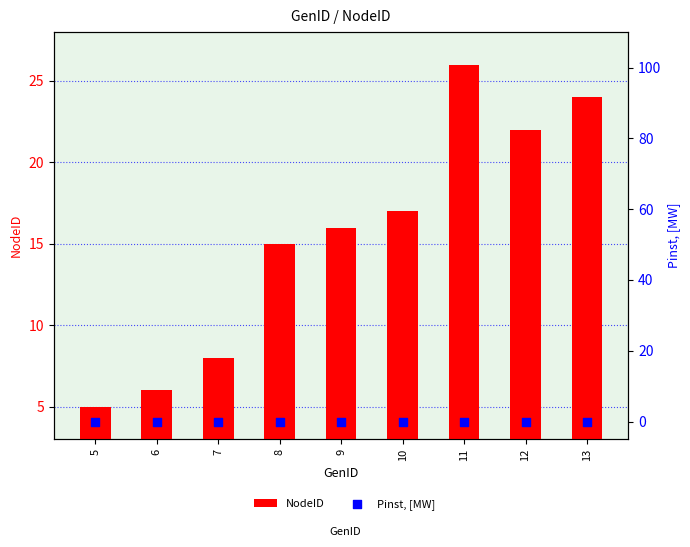

Which series reaches the minimum Y coordinate?

Pinst, [MW]